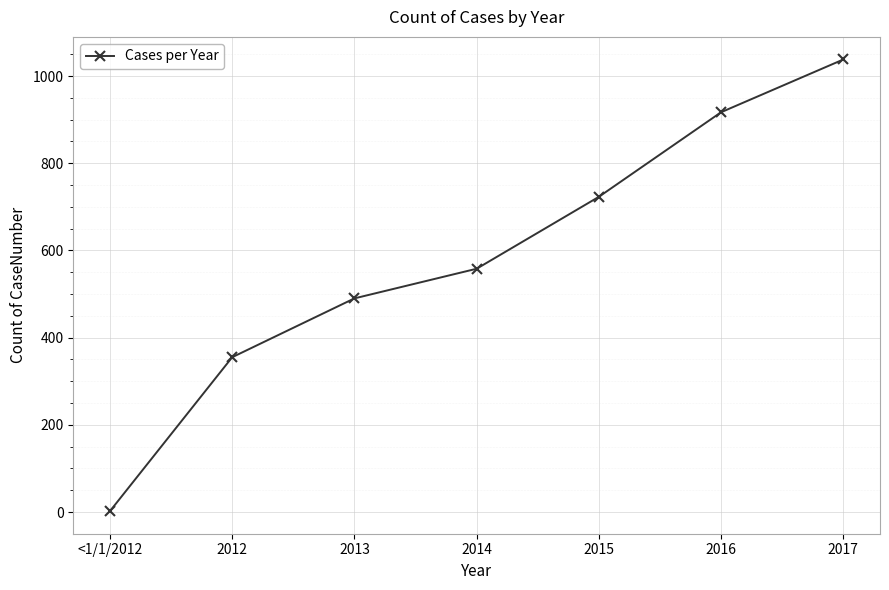

What is the average value?

583